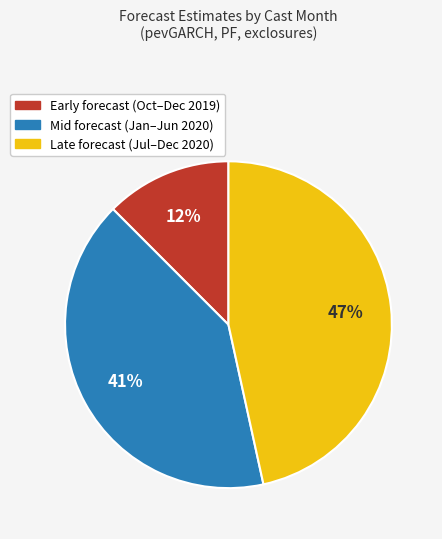

To the nearest percent, what is the average slice percentage?

33%